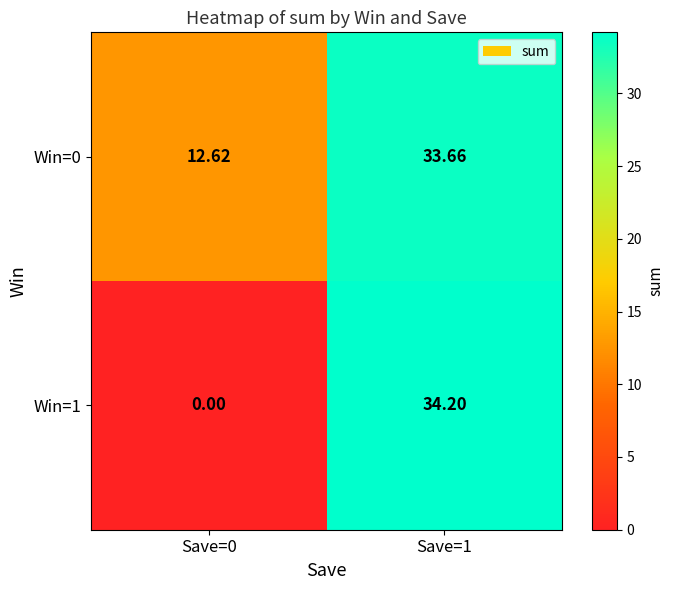

Which series changed the most between Save=0 and Save=1?

Win=1